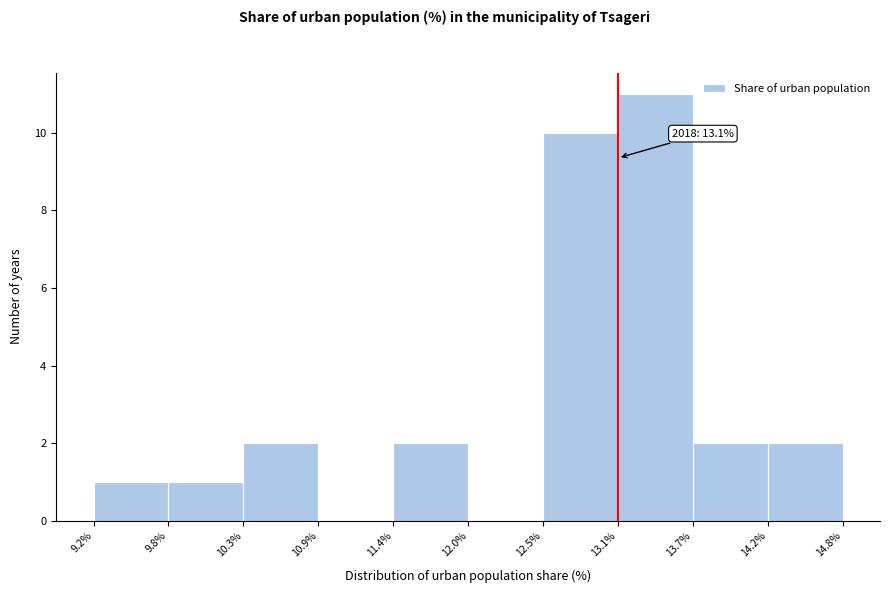

Over which range of the x-axis is the bar tallest?

13.1% to 13.7%